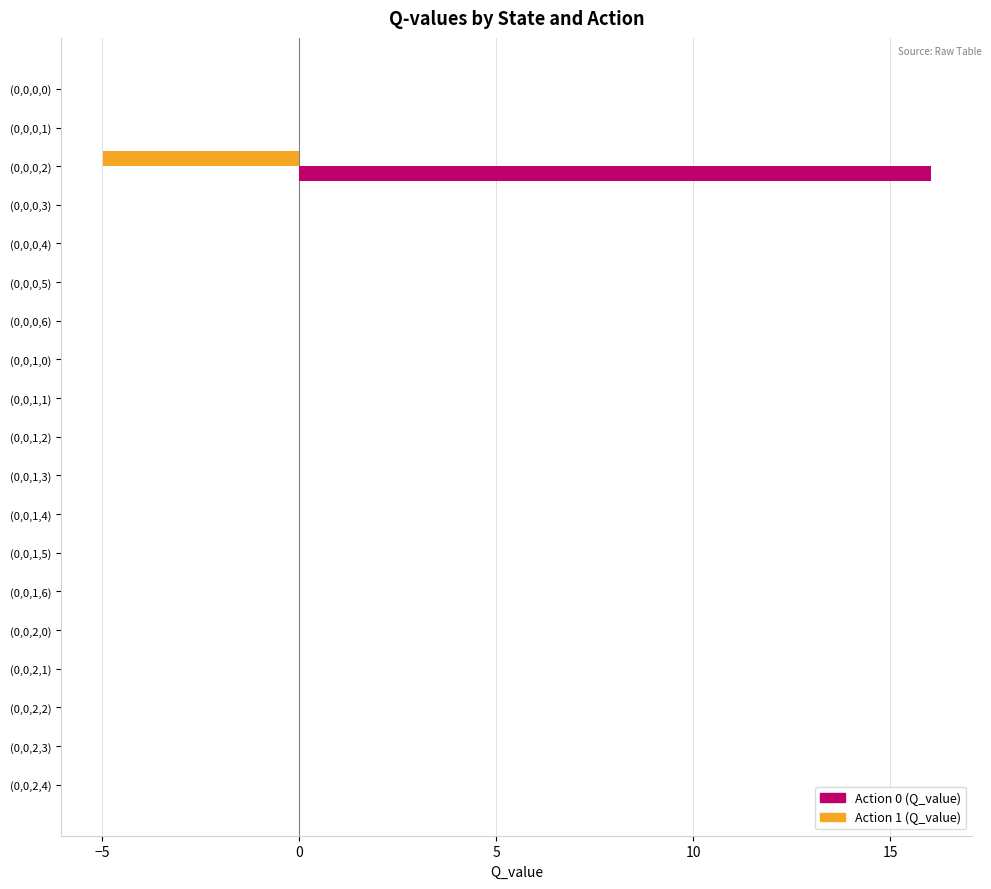

Is it true that Action 1 (Q_value) equals 2.5 at (0,0,2,2)?

False